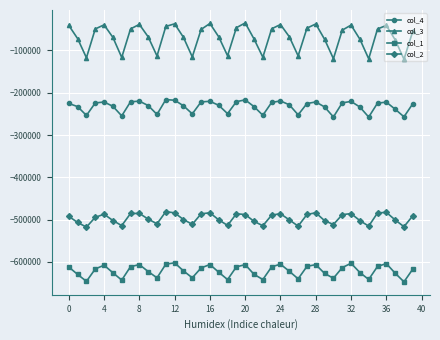

What is the value of the col_4 point at the 5th from the left?

-221913